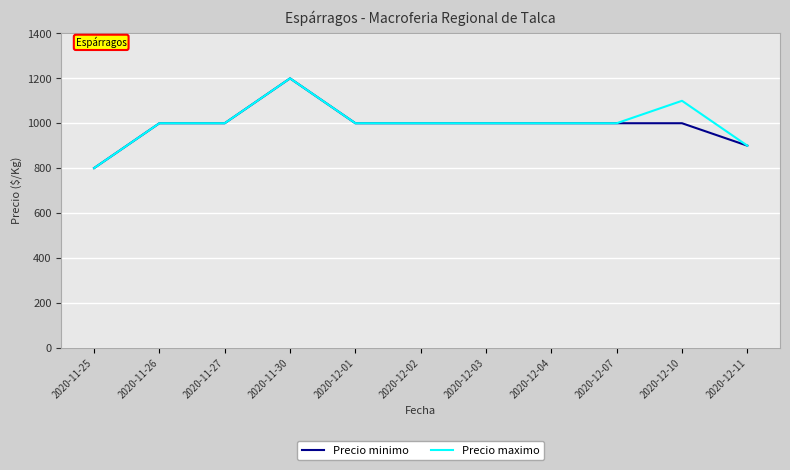

True or false: Precio minimo has a value of 1200 at 2020-11-30.

True